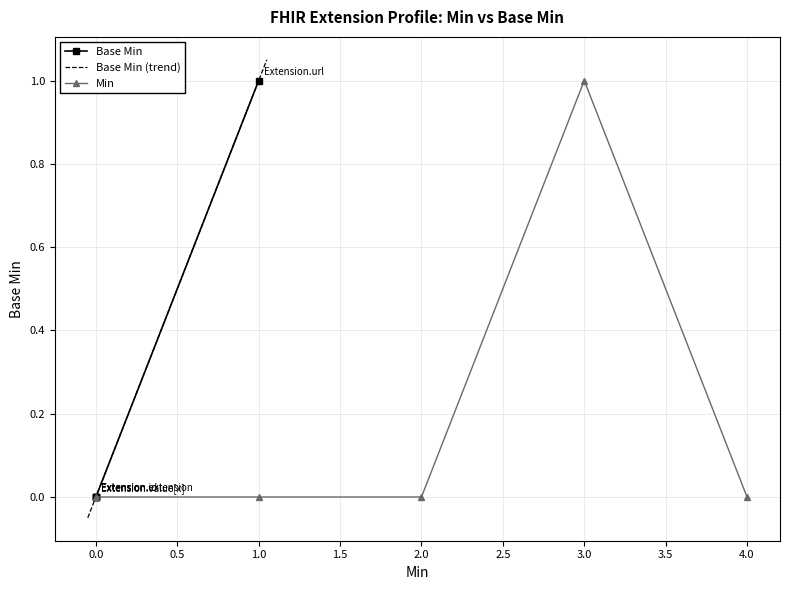

Does the chart have visible grid lines?

Yes